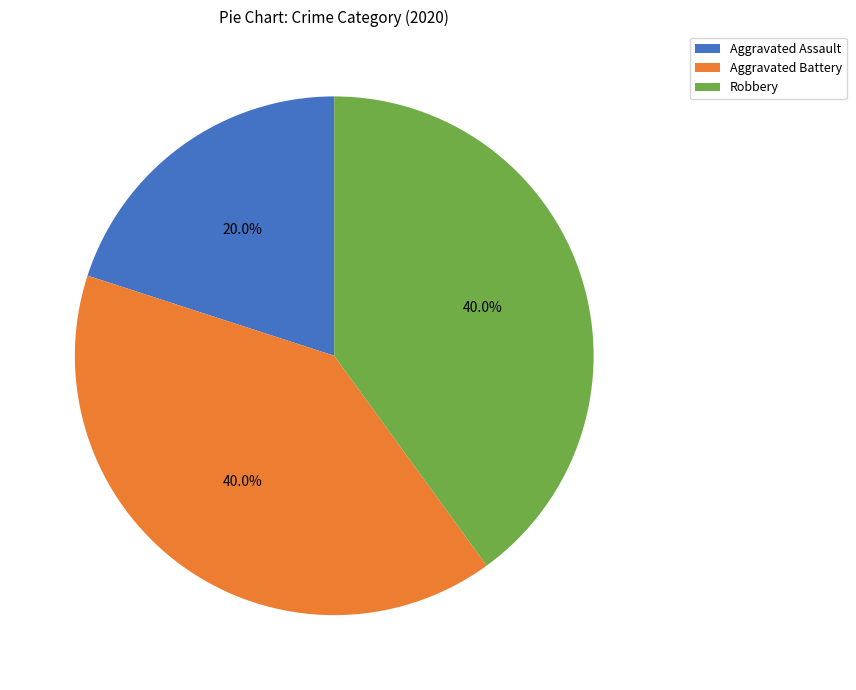

How many segments does this pie chart have?

3